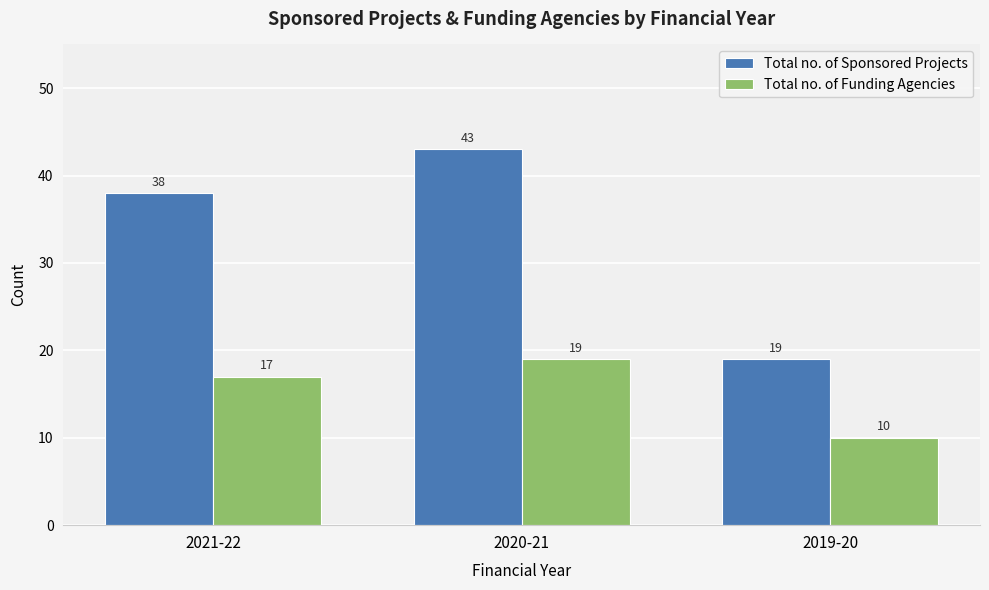

What is the highest value of the Total no. of Funding Agencies series?

19